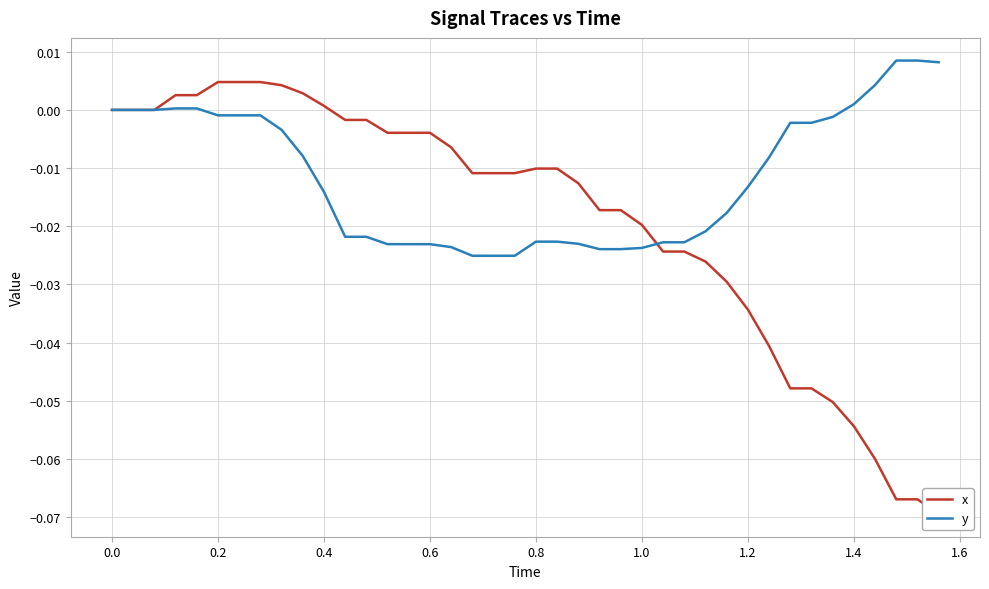

Which series changed the most between 0.6 and 0.8?

x